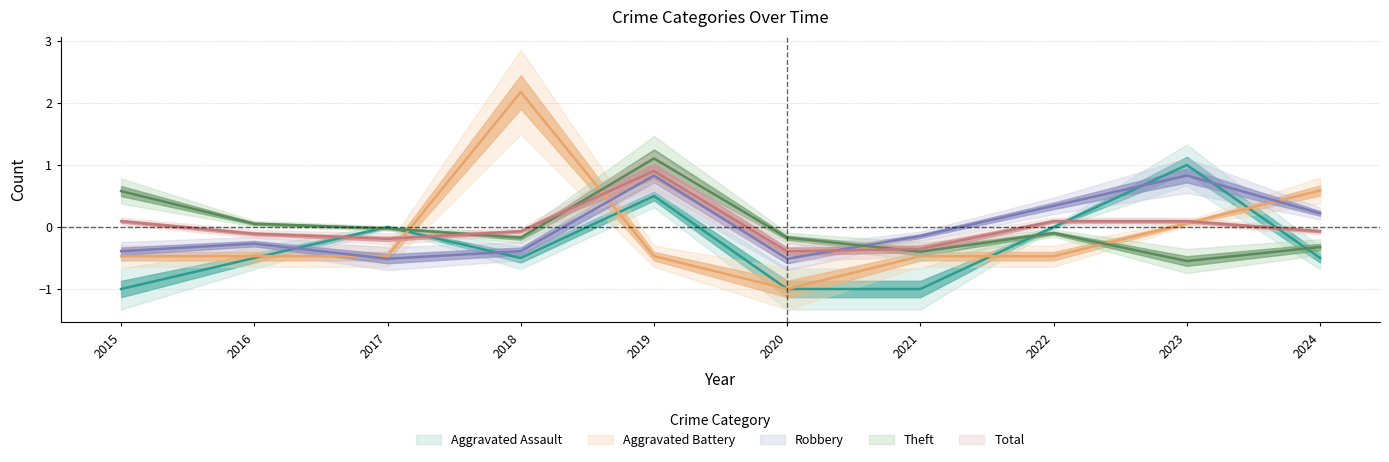

What is the difference between the Total values at 2024 and 2021?

0.3